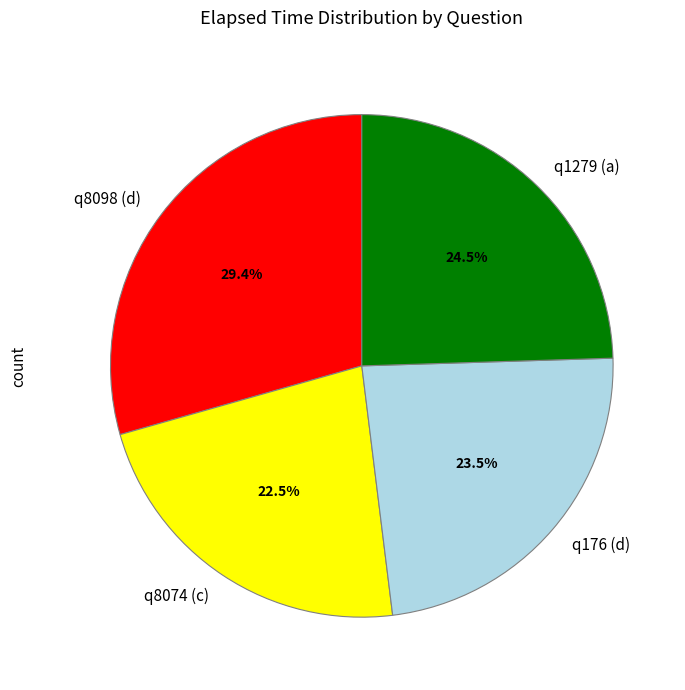

Rank the categories by value from lowest to highest.

q8074 (c), q176 (d), q1279 (a), q8098 (d)